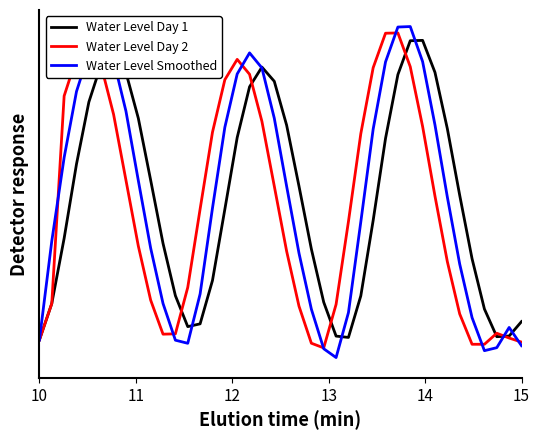

What is the minimum value for Water Level Day 2?

0.3